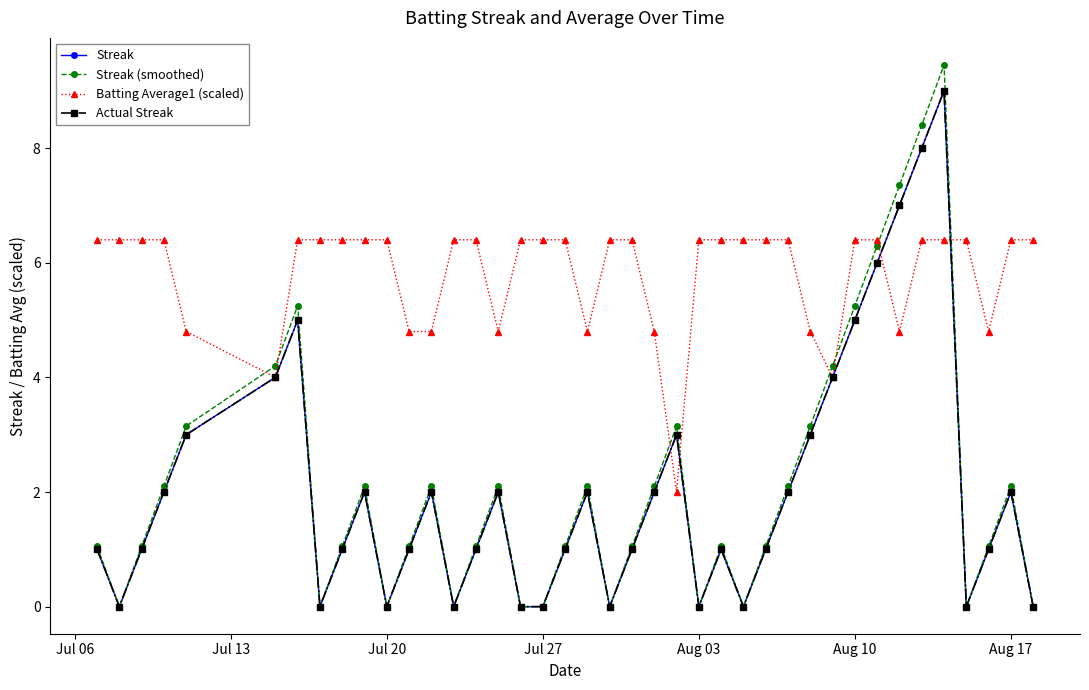

How many lines are shown in the chart?

4